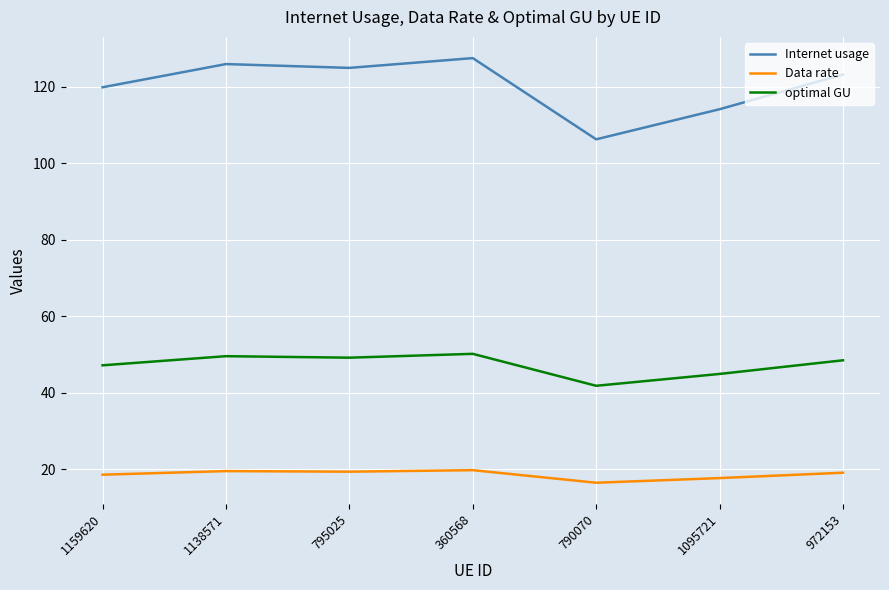

What is the minimum value shown in the chart?

16.4